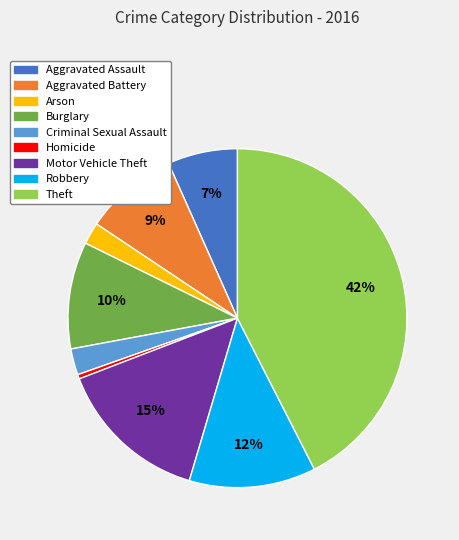

To the nearest percent, what percentage of the pie is Burglary?

10%